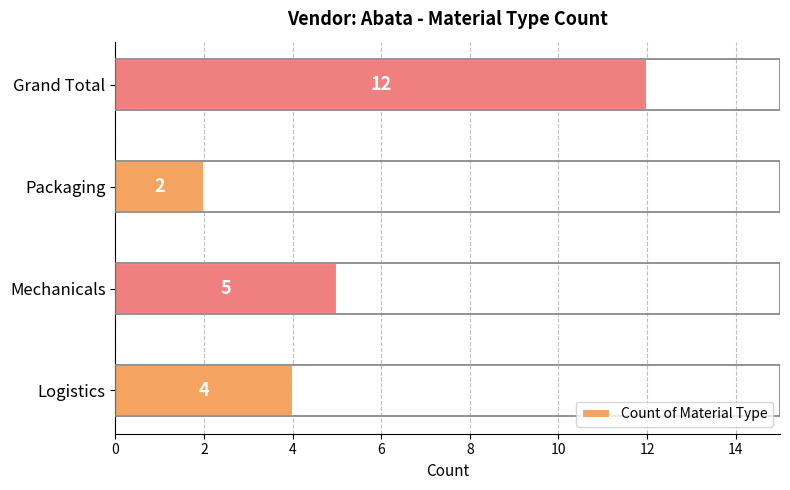

What is the difference between the values at Packaging and Grand Total?

10